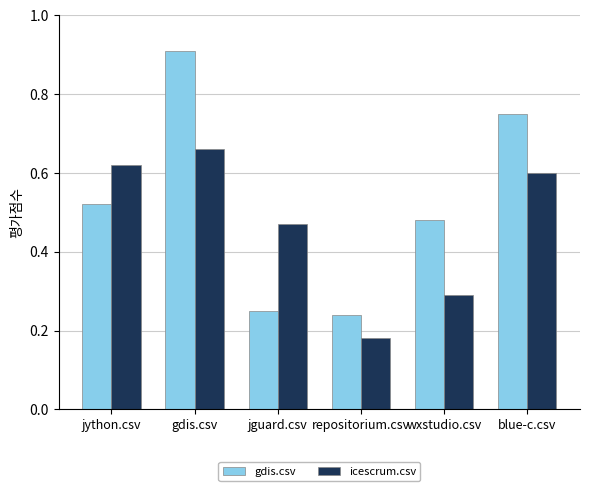

What is the label of the 6th bar from the right?

jython.csv